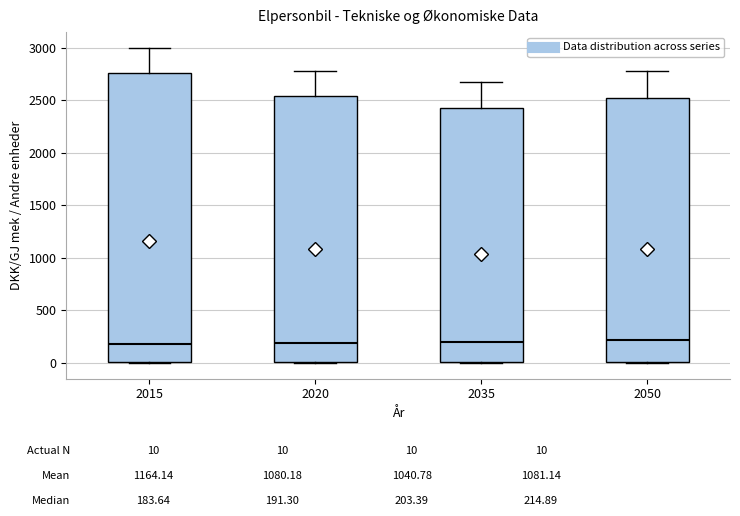

Comparing the boxes themselves (not the whiskers), which one is the tallest?

2015